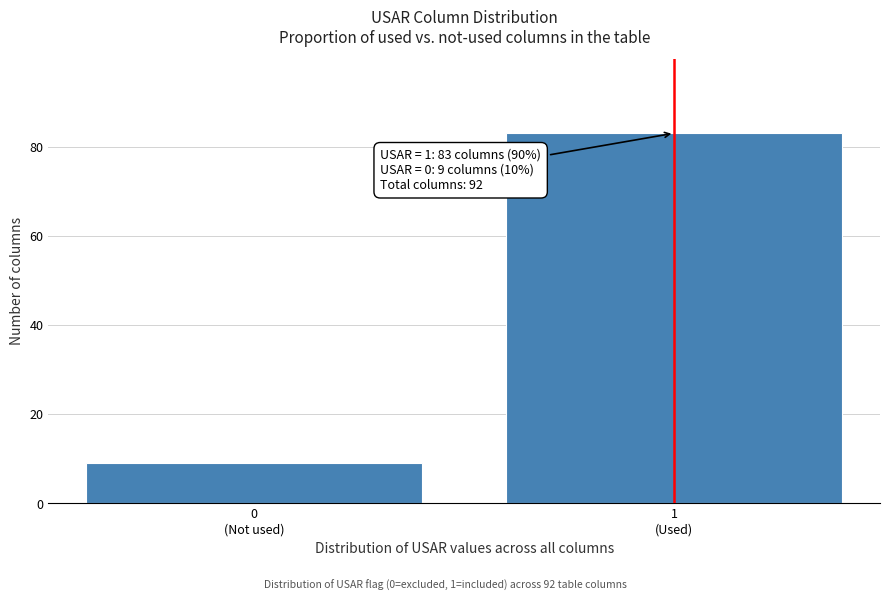

Reading right to left, list all the values displayed in this chart.

83	9